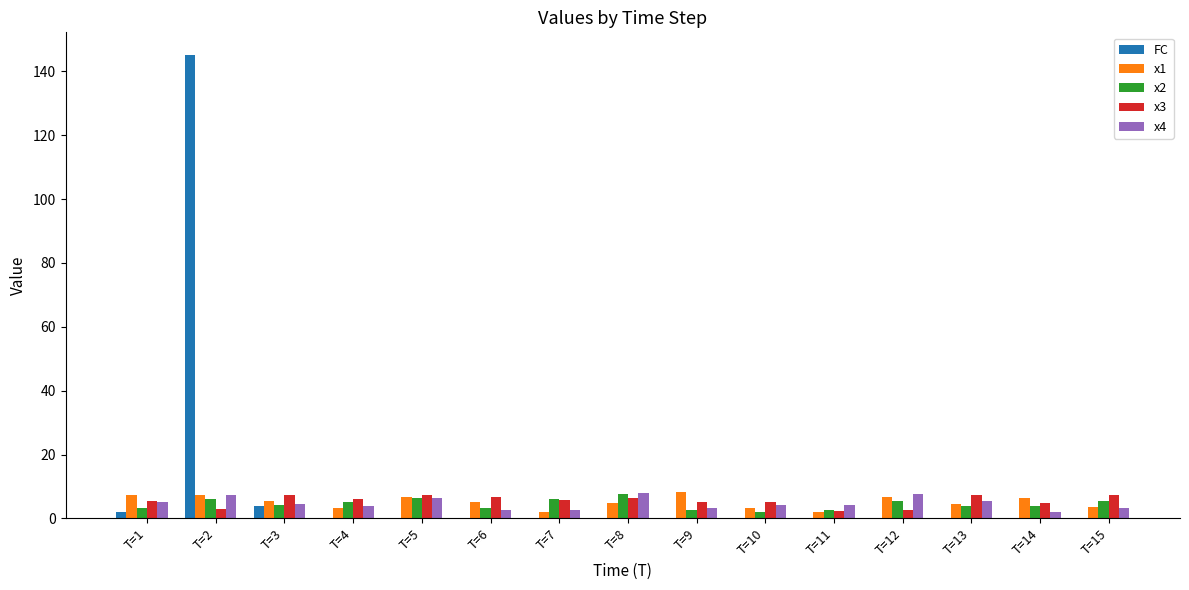

Are the bars horizontal?

No